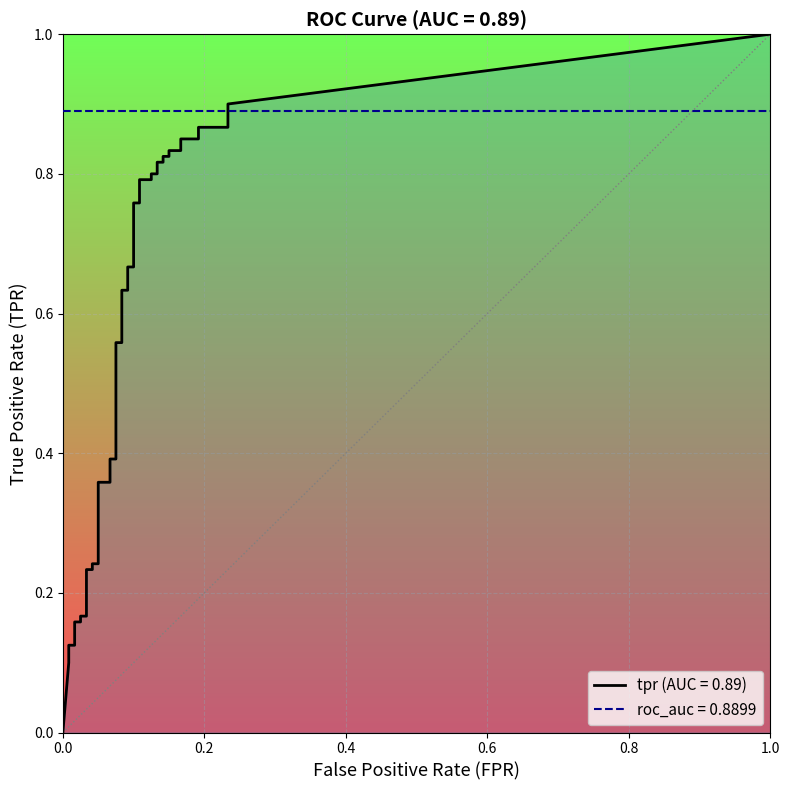

Is it true that tpr equals 1.2 at 21?

False